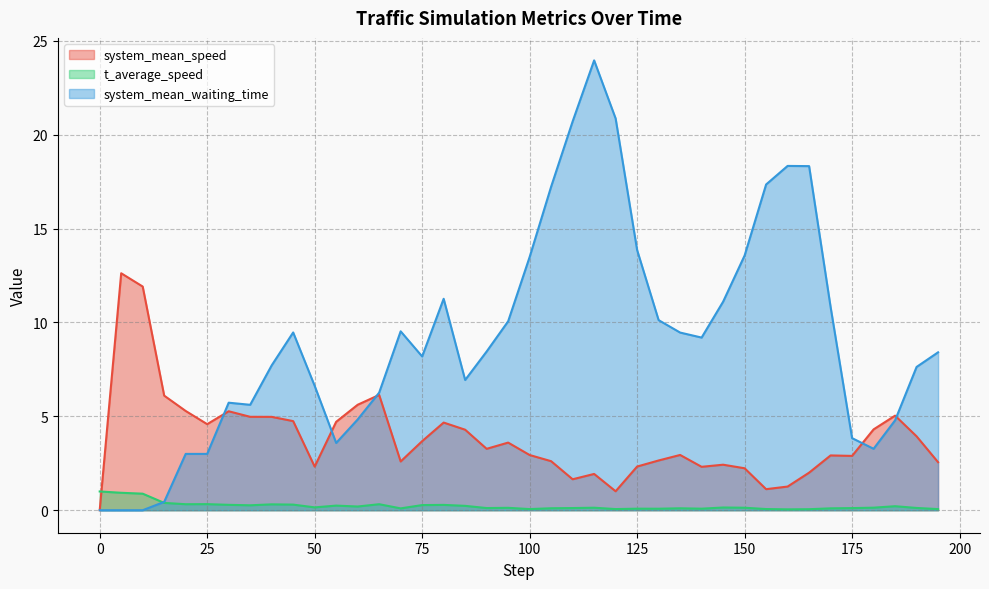

What is the difference between the maximum and minimum values in the system_mean_waiting_time series?

24.0